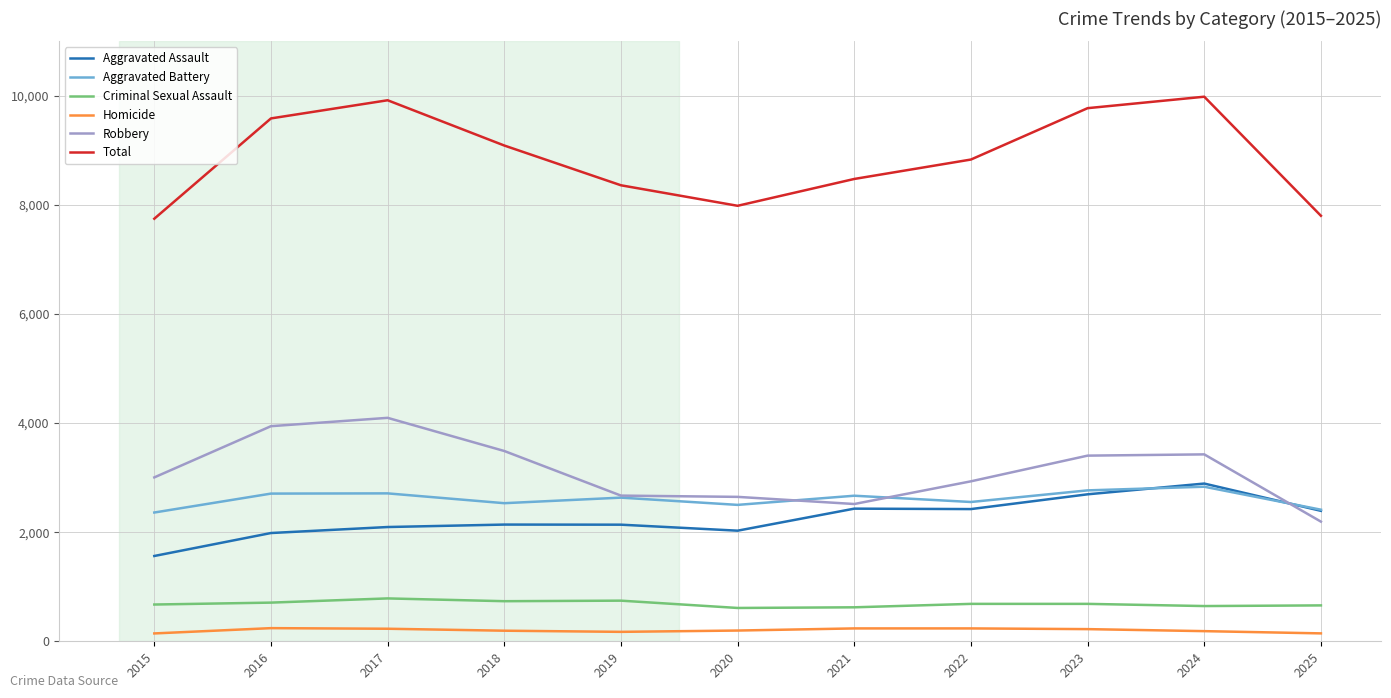

Which category has the lowest value in the Robbery series?

2025